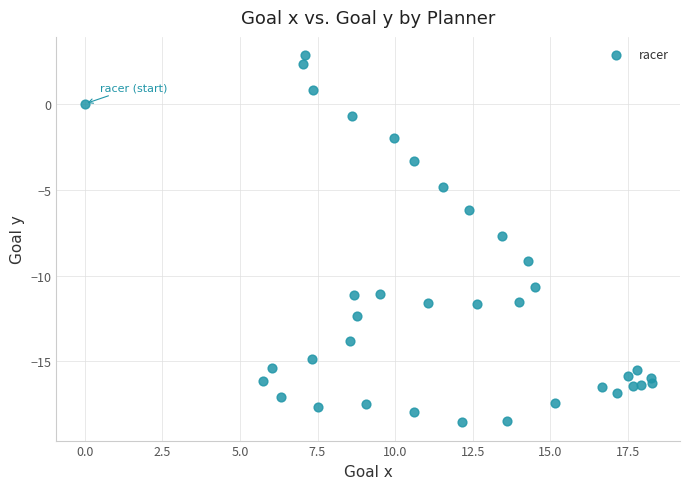

What is the range of X values (max minus min)?

18.3